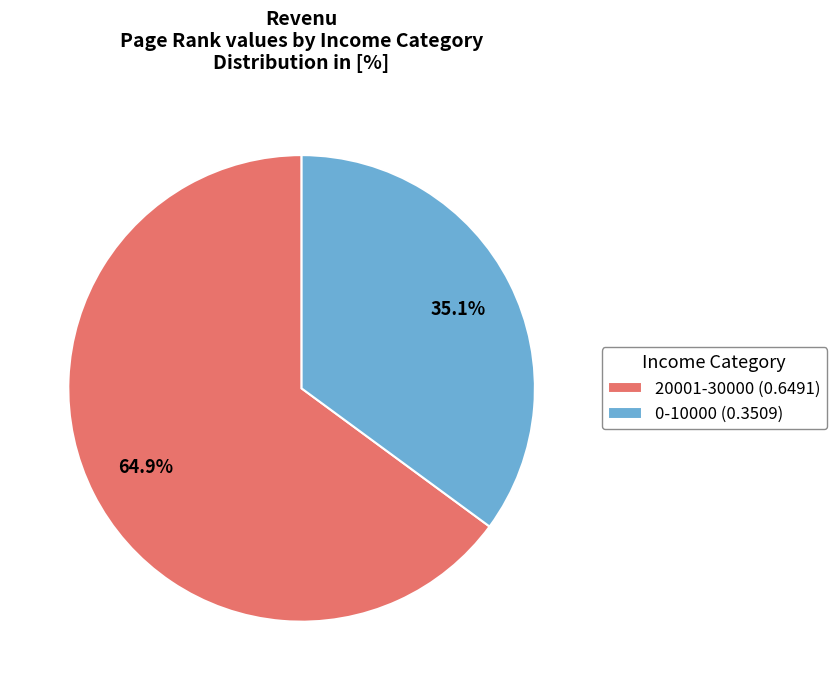

What percentage is the 0-10000 slice, to the nearest percent?

35%